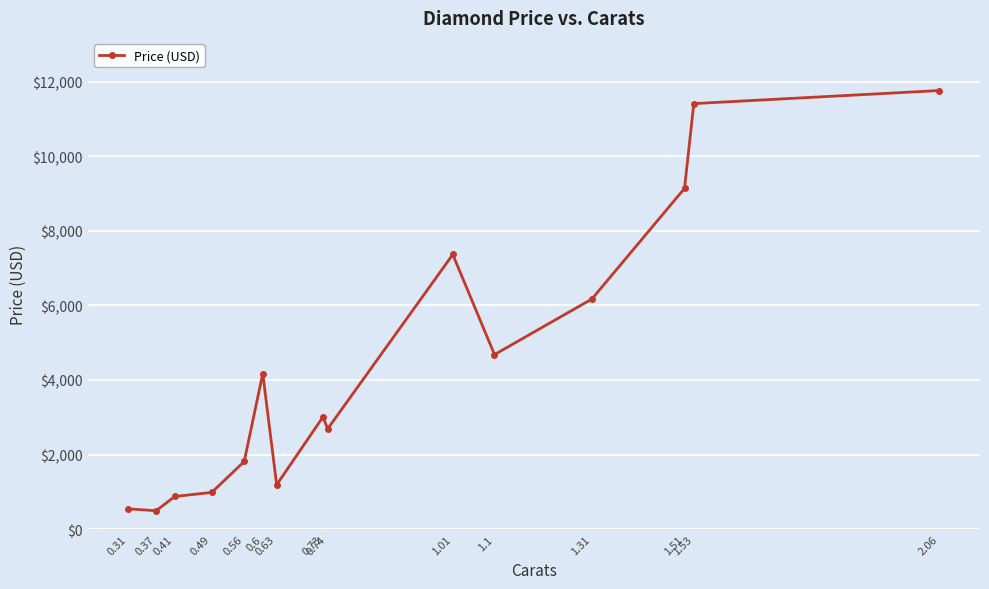

What is the change in value from 0.37 to 2.06?

+11271